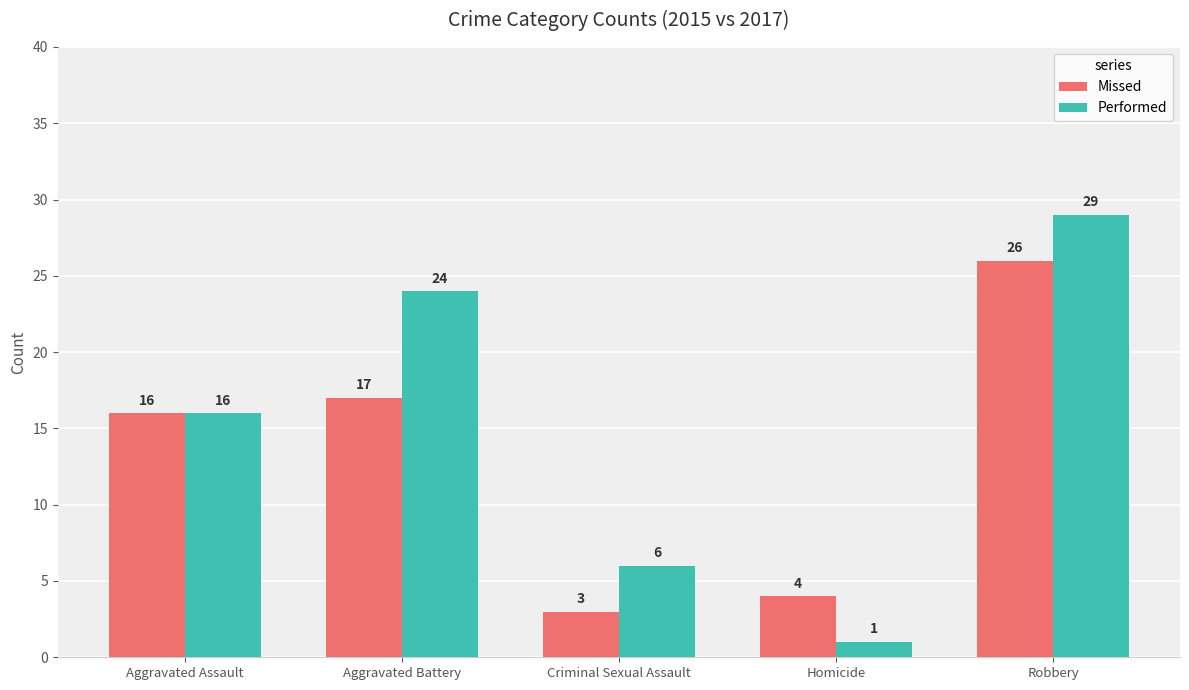

What is the sum of the Missed values at Aggravated Assault and Robbery?

42